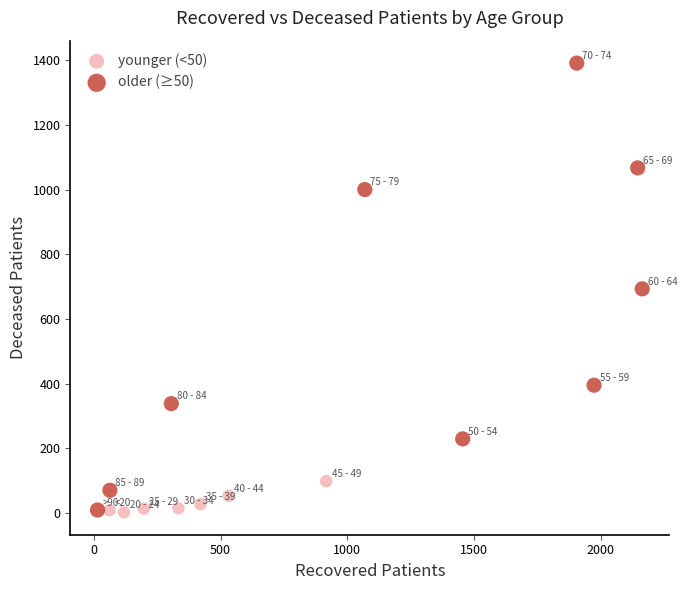

Which series reaches the maximum Y coordinate?

older (≥50)